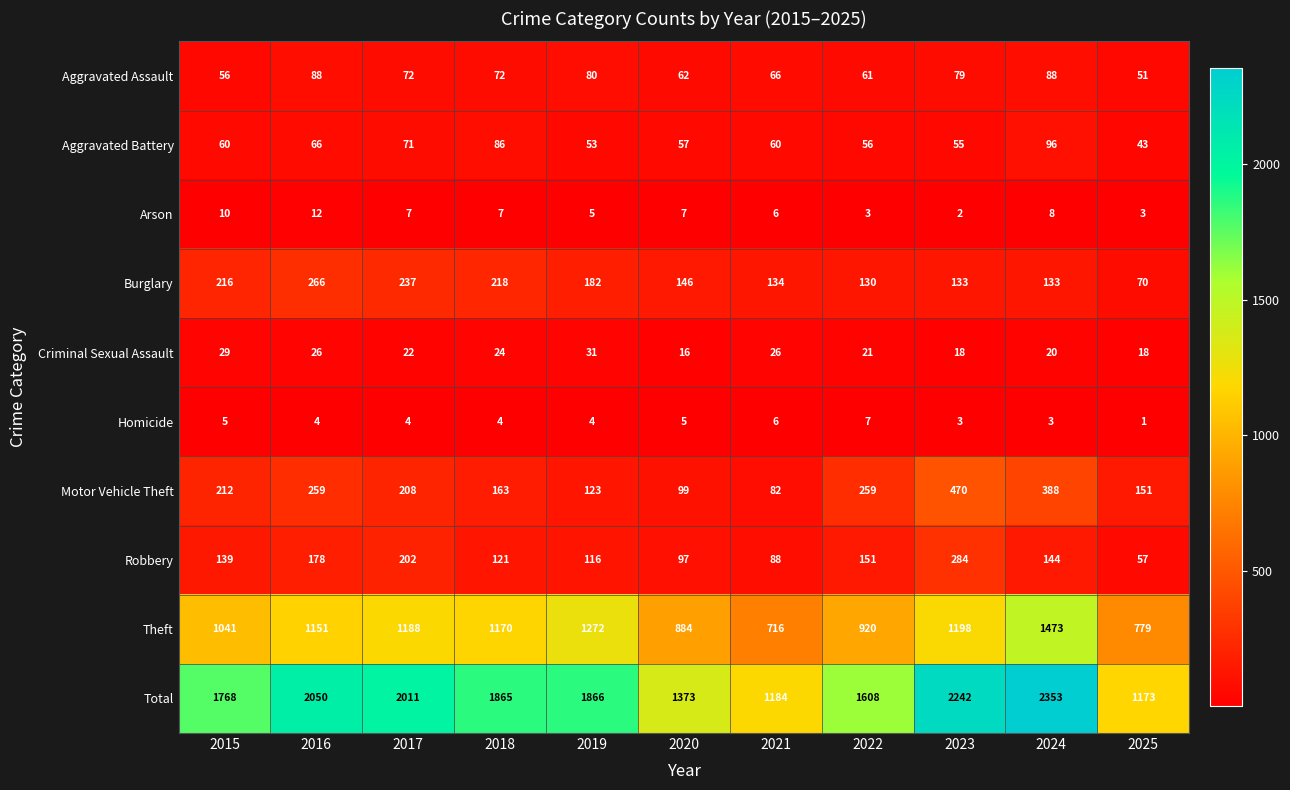

What is the difference between the second highest and minimum values in the Aggravated Battery series?

43